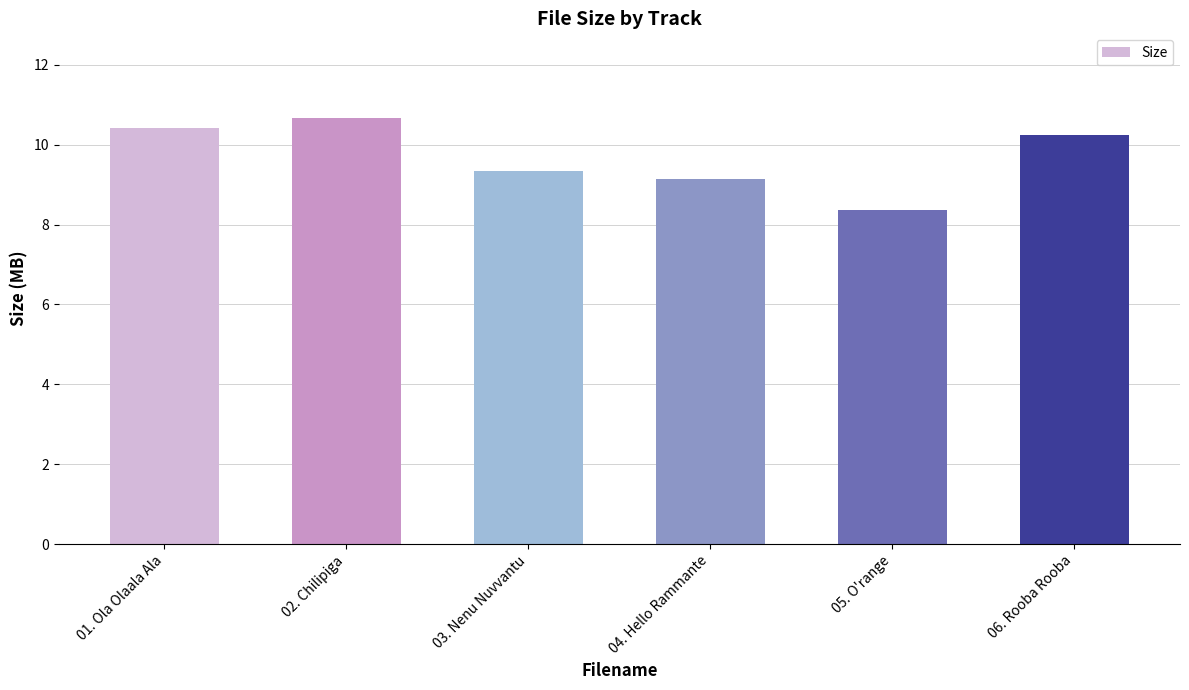

What is the average value?

9.7